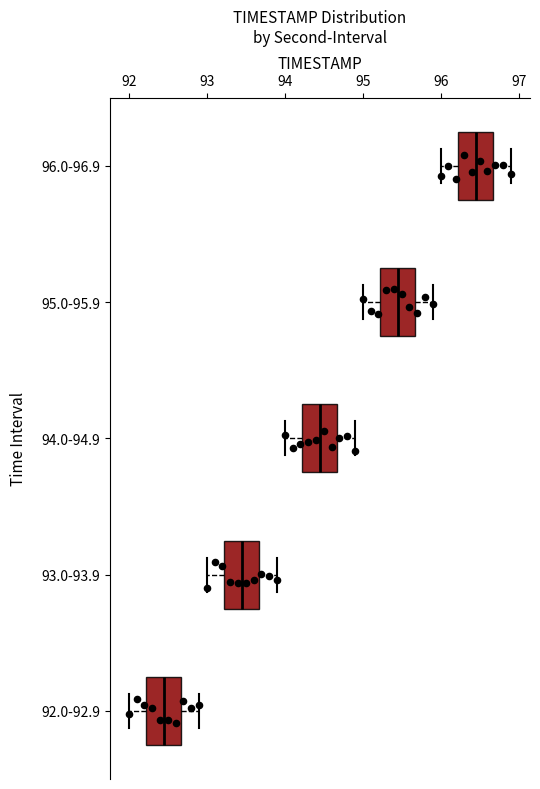

Reading bottom to top, read every box against the x-axis: the position of its median line, the range the box covers, and the ends of its whiskers. The values are not printed on the chart, so give them approximately, as read against the axis.

92.0-92.9: median 92.5, box 92.2 to 92.7, whiskers 92.0 to 92.9
93.0-93.9: median 93.5, box 93.2 to 93.7, whiskers 93.0 to 93.9
94.0-94.9: median 94.5, box 94.2 to 94.7, whiskers 94.0 to 94.9
95.0-95.9: median 95.5, box 95.2 to 95.7, whiskers 95.0 to 95.9
96.0-96.9: median 96.5, box 96.2 to 96.7, whiskers 96.0 to 96.9